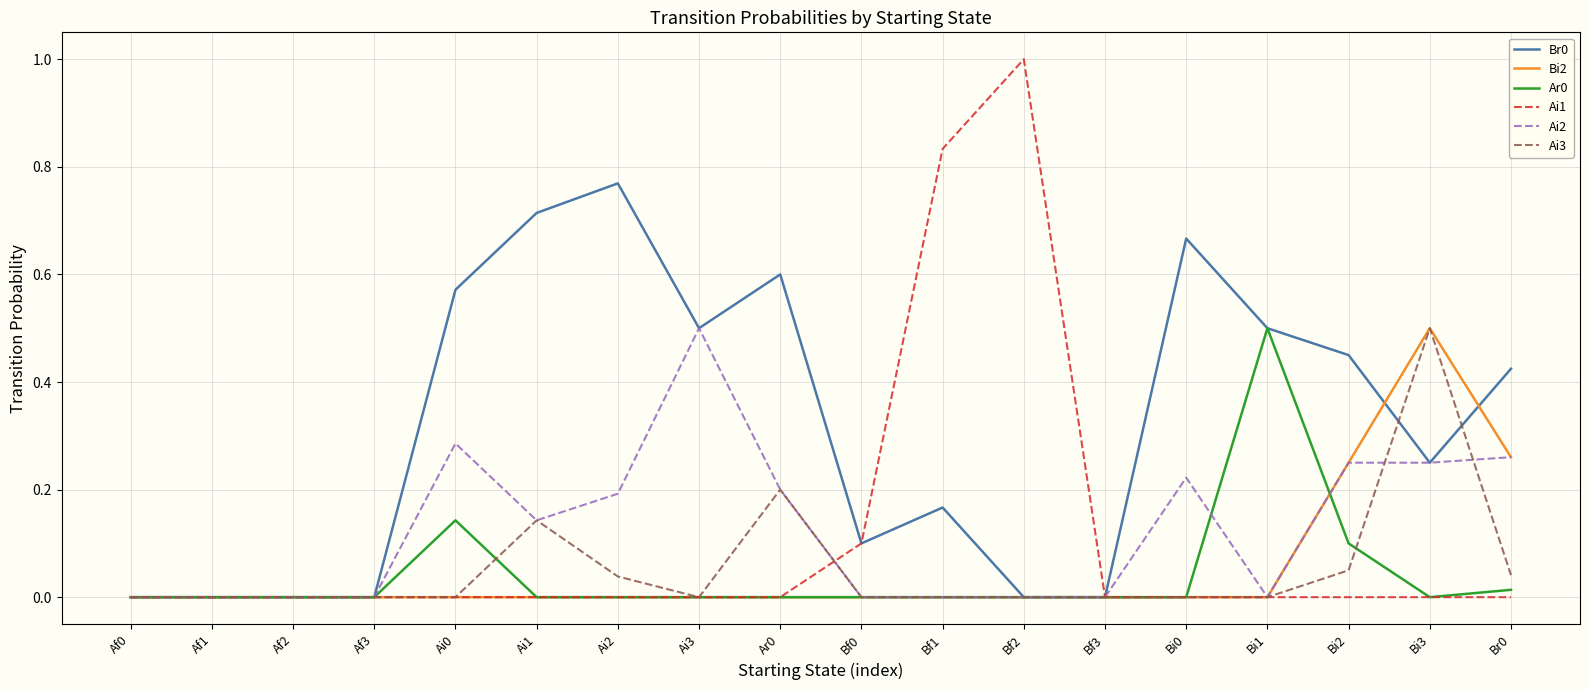

Which series has the widest spread of values?

Ai1